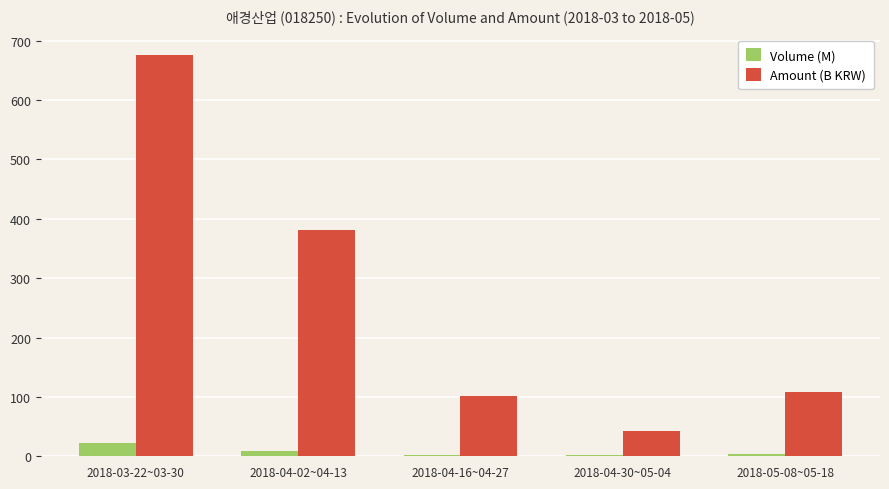

Between 2018-04-02~04-13 and 2018-05-08~05-18, which series saw the biggest shift?

Amount (B KRW)